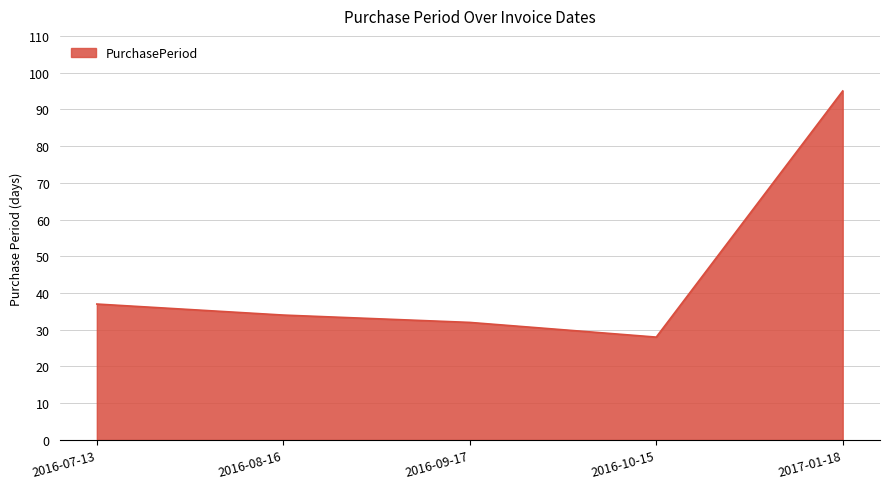

Rank the categories by value from highest to lowest.

2017-01-18, 2016-07-13, 2016-08-16, 2016-09-17, 2016-10-15